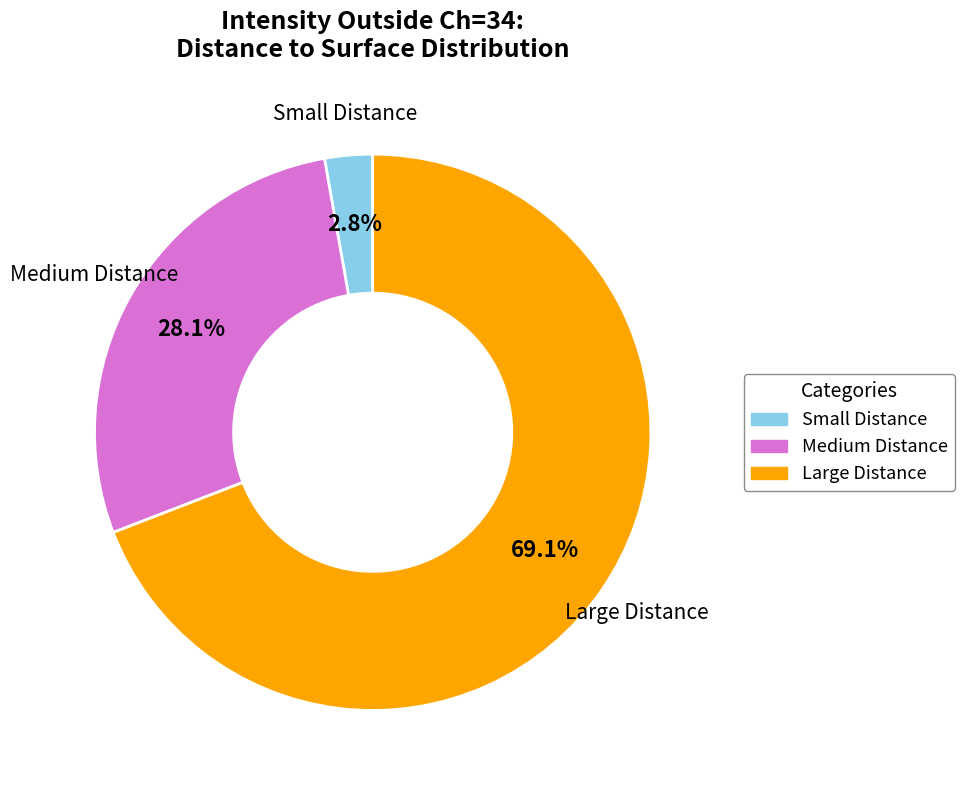

How many slices are in this pie chart?

3